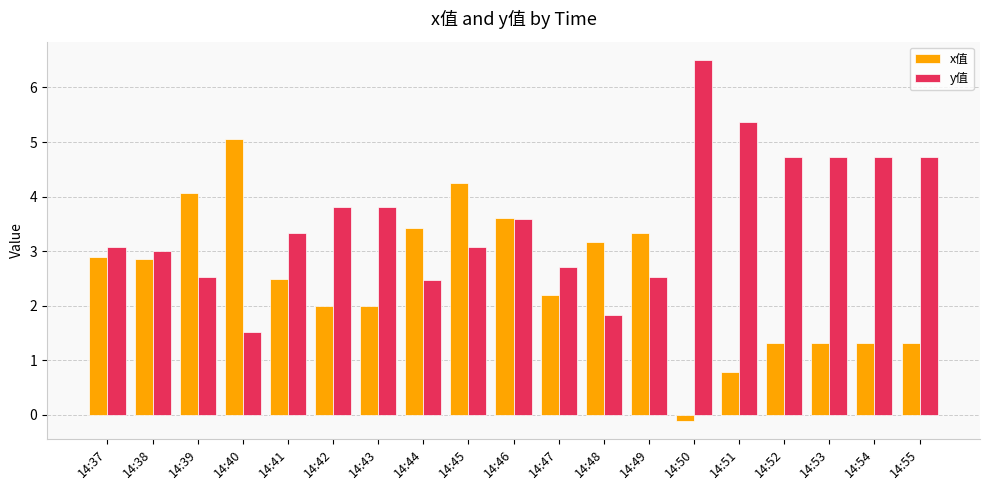

At which category is the sum across all series the highest?

14:45